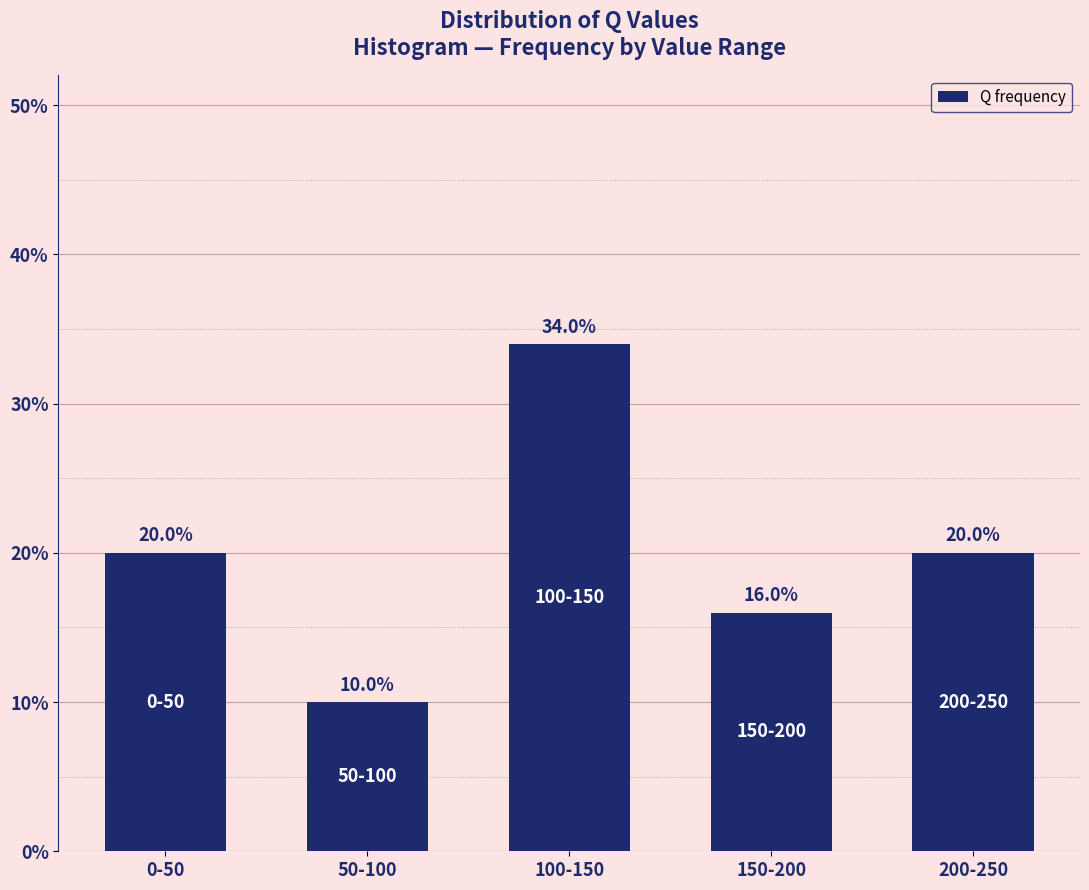

Are the bars horizontal?

No